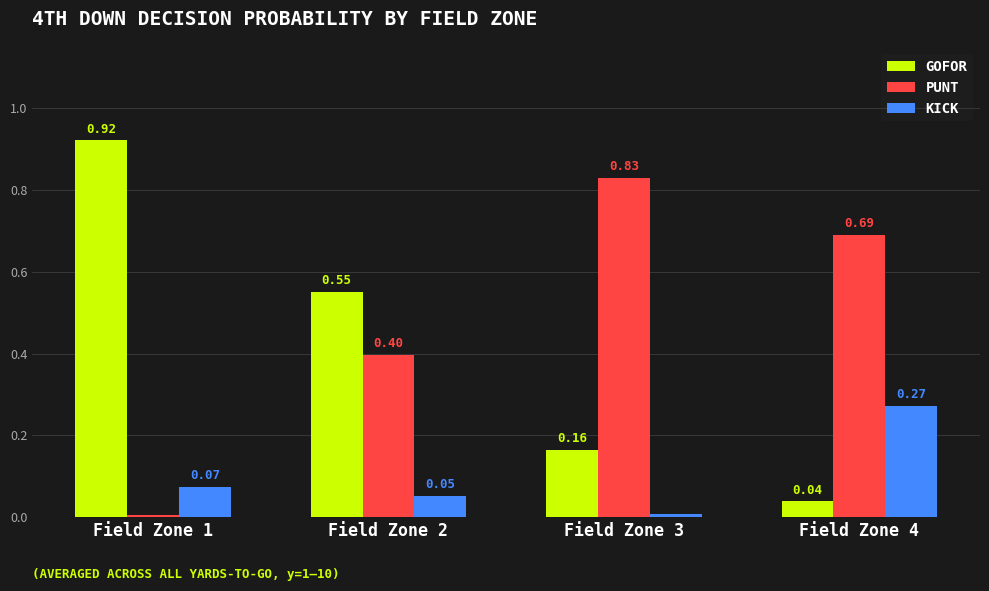

At which label does PUNT reach its minimum?

Field Zone 1